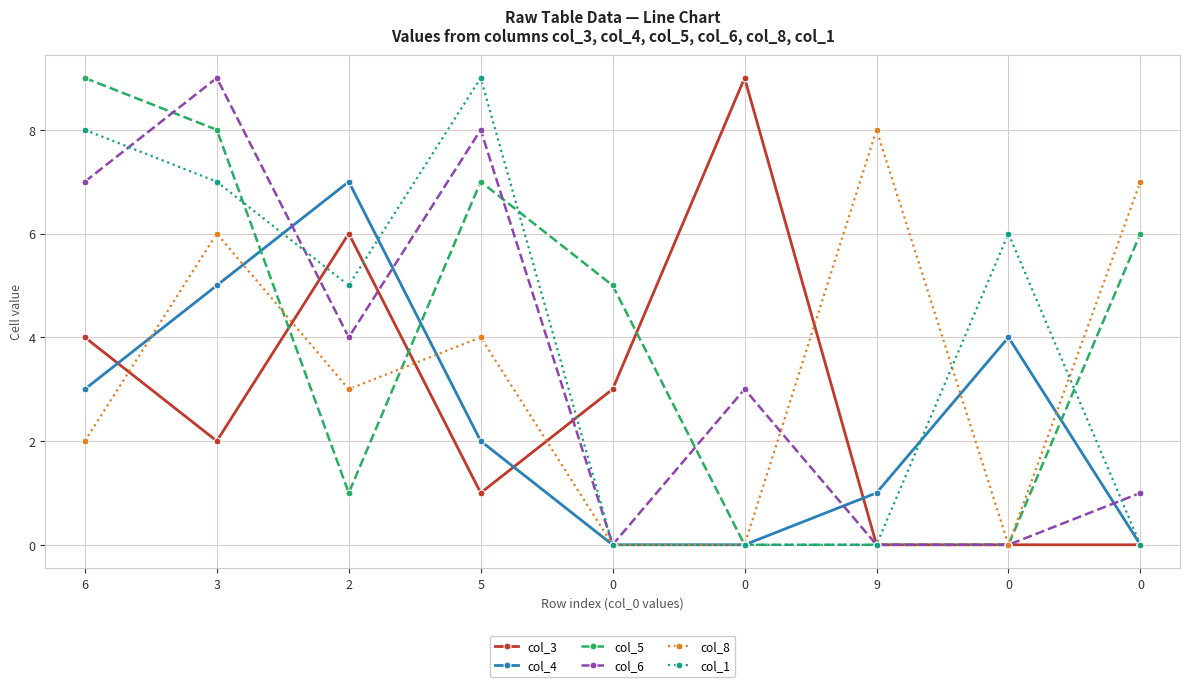

What is the difference between the maximum and minimum values in the col_8 series?

8